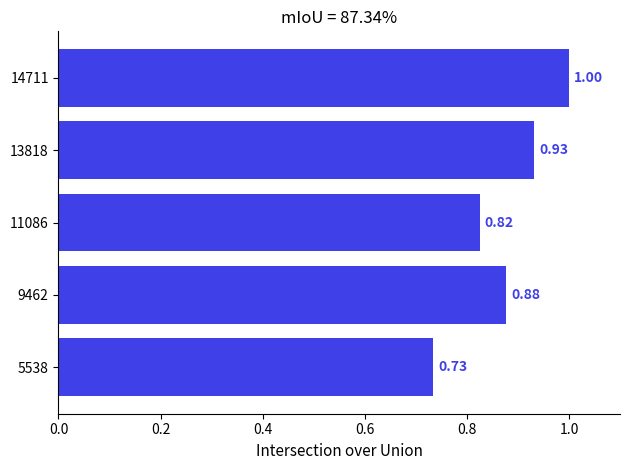

How many bars are there in total?

5